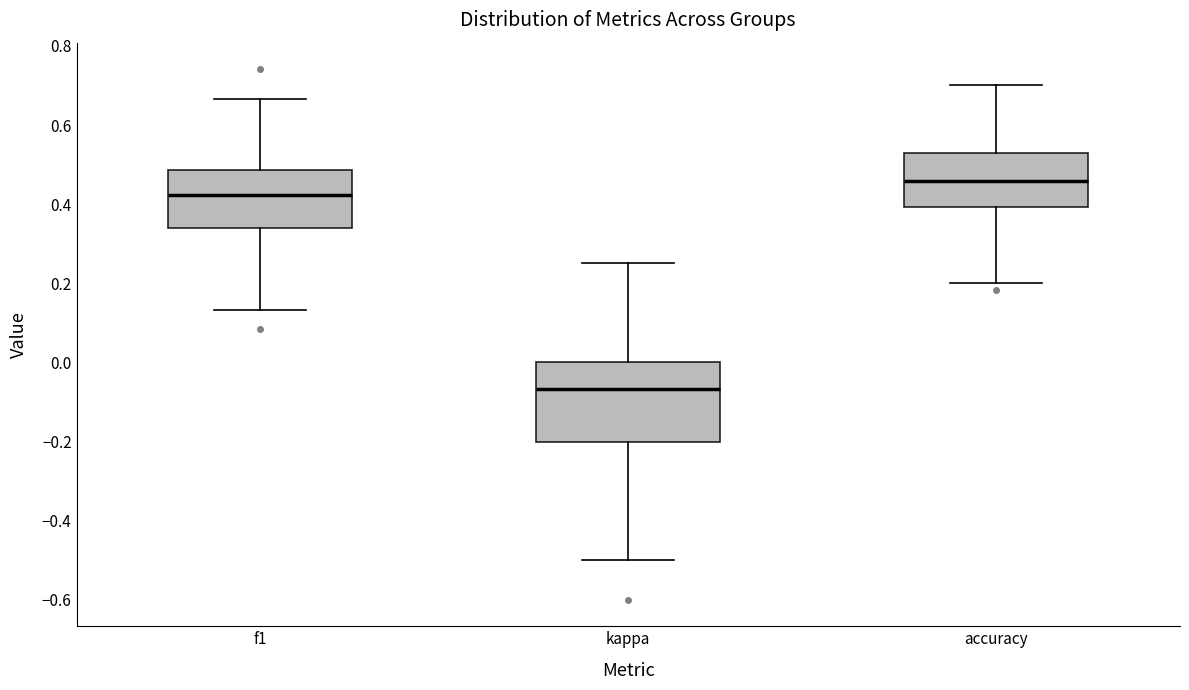

Which box has the lowest median line?

kappa